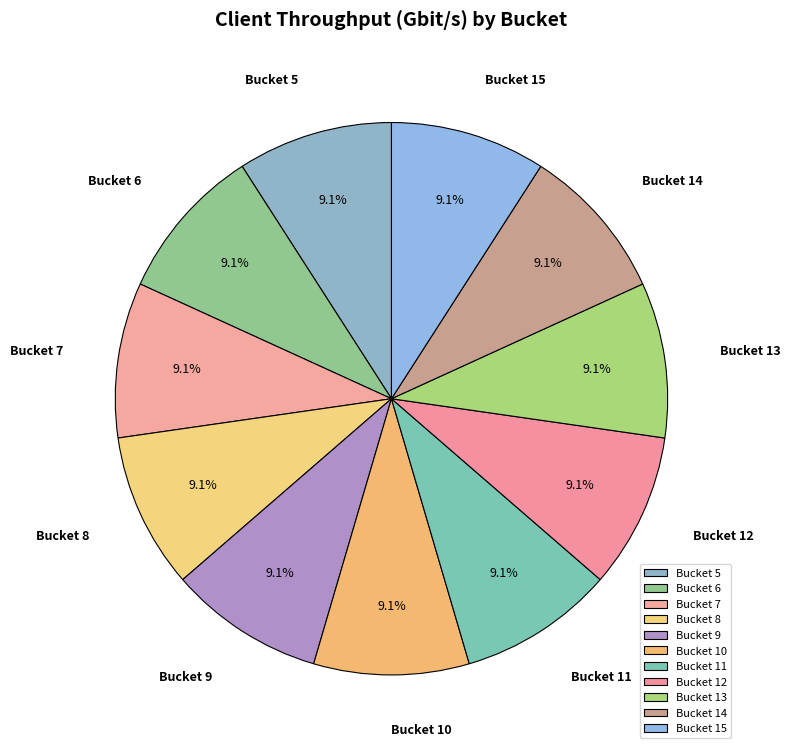

Is the sum of Bucket 15 and Bucket 7 greater than half?

No